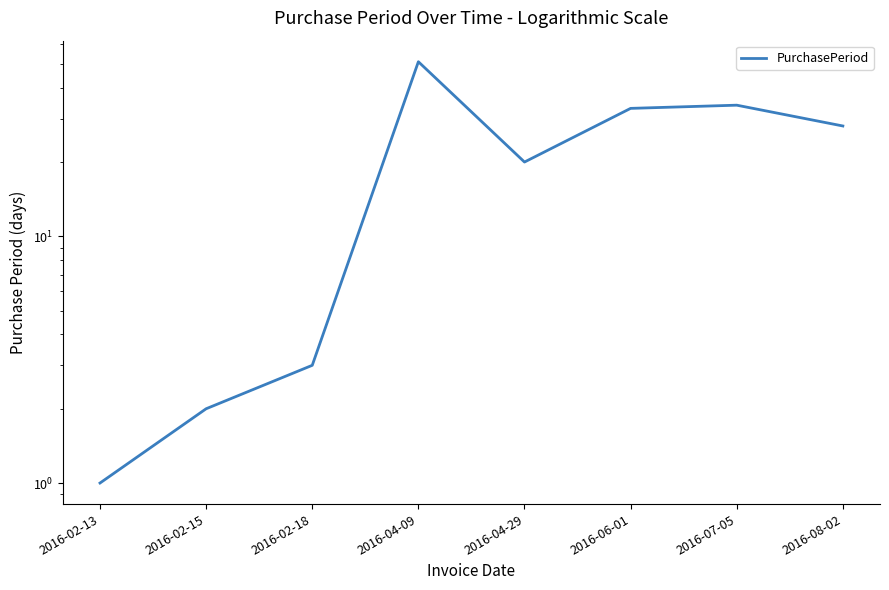

Reading left to right, what are all the values shown in this chart?

1	2	3	51	20	33	34	28